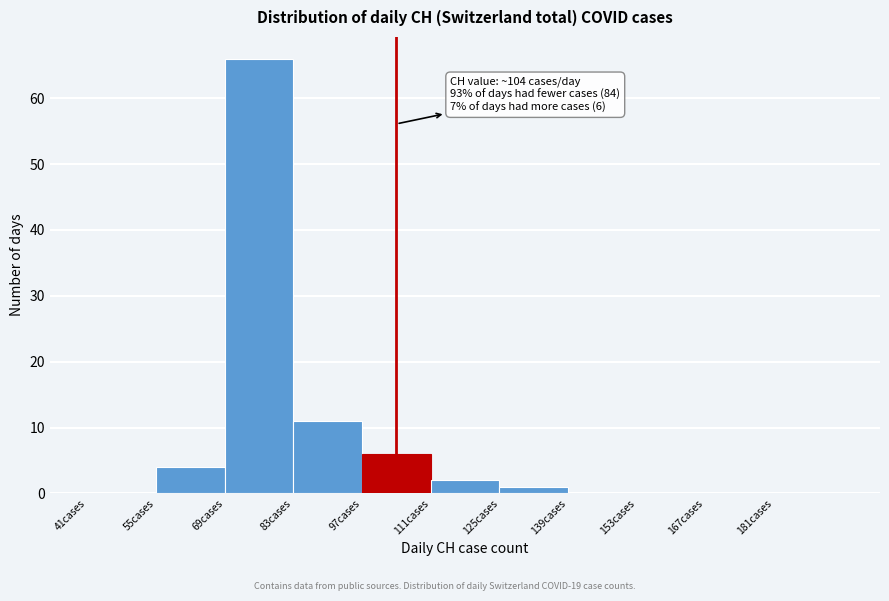

Which range on the x-axis has the tallest bar?

69 to 83